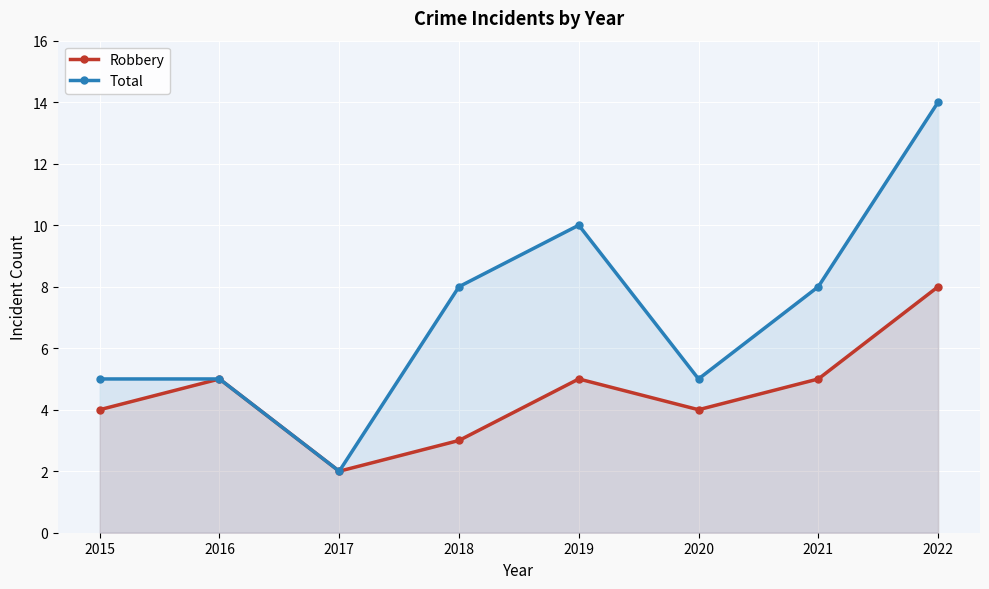

Rank the series by their maximum value, from highest to lowest.

Total, Robbery